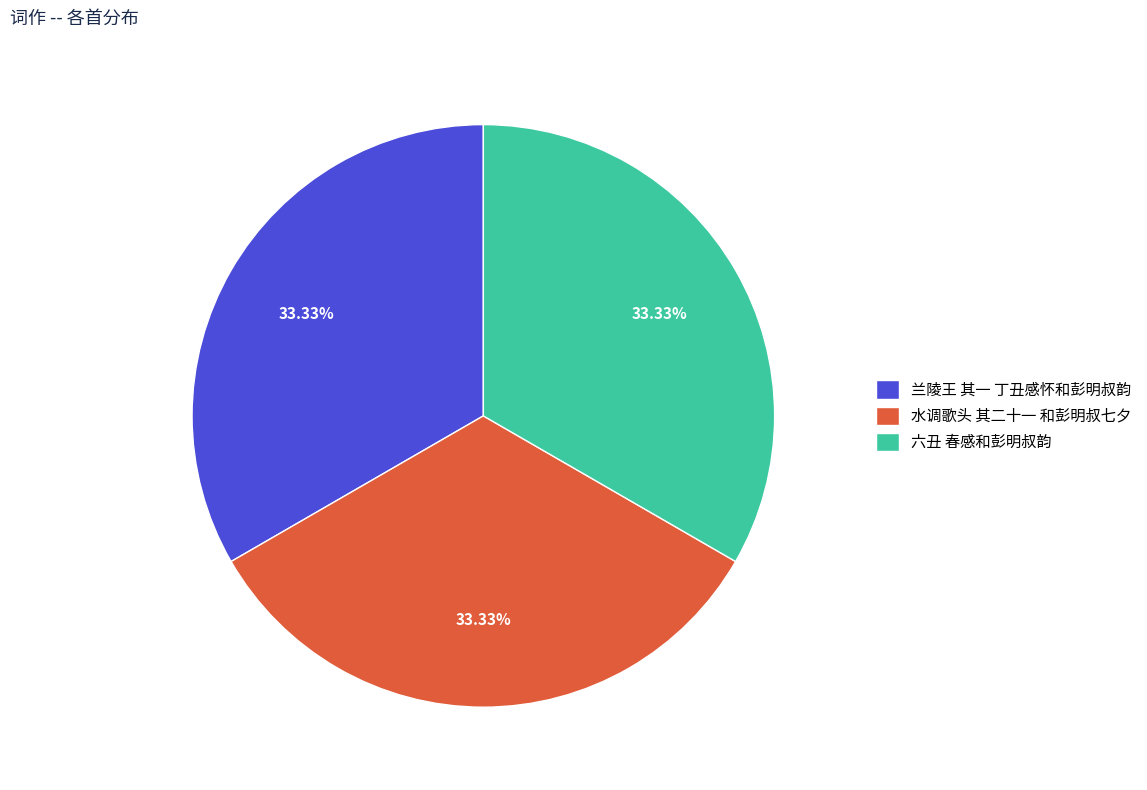

The 水调歌头 其二十一 和彭明叔七夕 slice represents 47% of the pie. True or false?

False